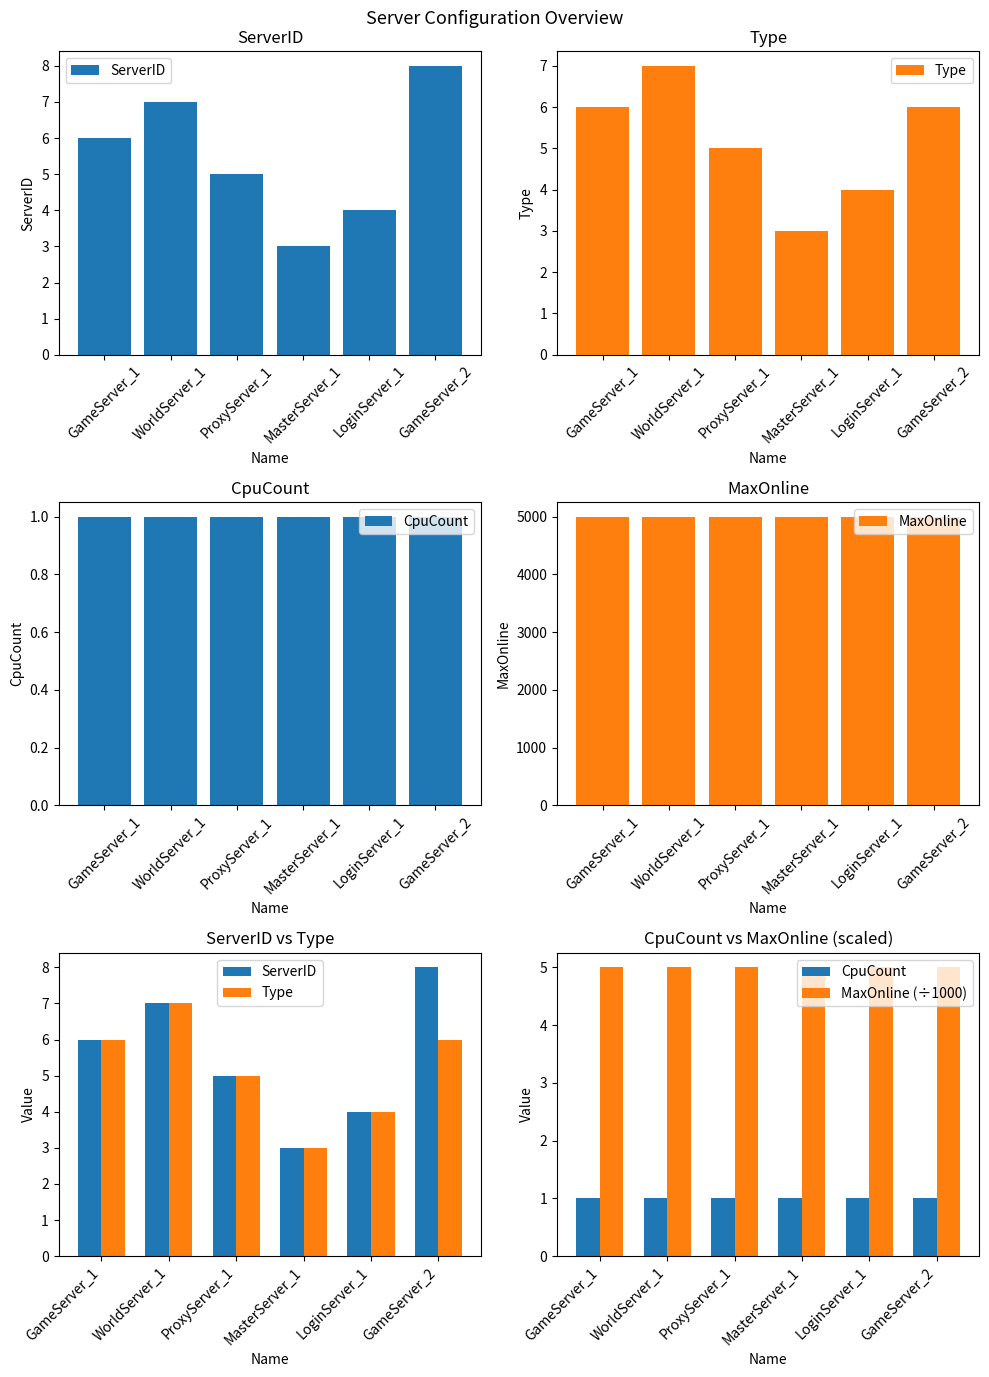

Reading left to right, list all the values displayed in this chart.

ServerID: GameServer_1=6	WorldServer_1=7	ProxyServer_1=5	MasterServer_1=3	LoginServer_1=4	GameServer_2=8
Type: GameServer_1=6	WorldServer_1=7	ProxyServer_1=5	MasterServer_1=3	LoginServer_1=4	GameServer_2=6
CpuCount: GameServer_1=1	WorldServer_1=1	ProxyServer_1=1	MasterServer_1=1	LoginServer_1=1	GameServer_2=1
MaxOnline: GameServer_1=5000	WorldServer_1=5000	ProxyServer_1=5000	MasterServer_1=5000	LoginServer_1=5000	GameServer_2=5000
MaxOnline (÷1000): GameServer_1=5	WorldServer_1=5	ProxyServer_1=5	MasterServer_1=5	LoginServer_1=5	GameServer_2=5